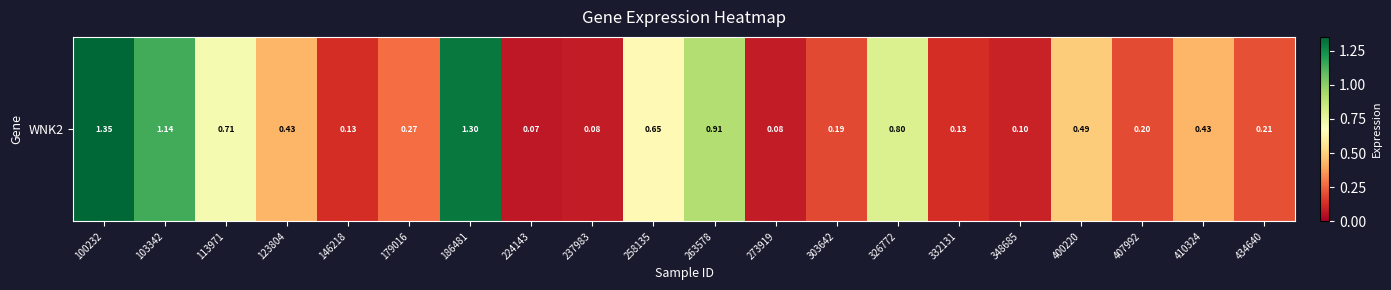

At which label is the value closest to 0?

224143